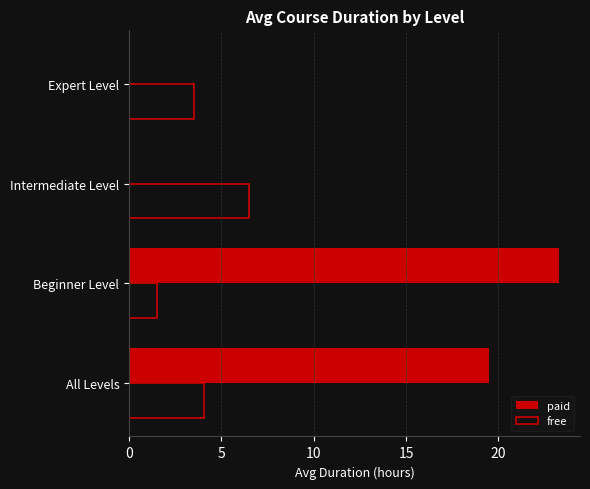

At which category is the sum across all series the highest?

Beginner Level